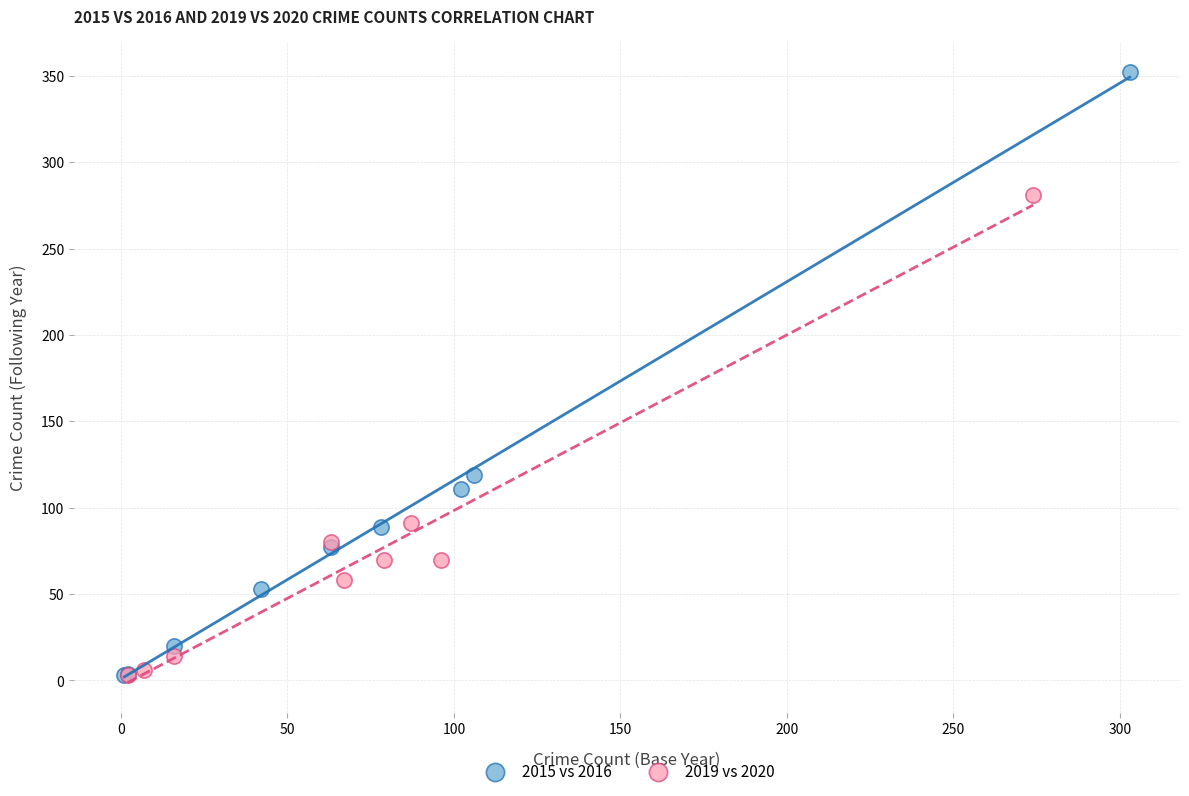

Which series has the widest spread of Y values?

2015 vs 2016